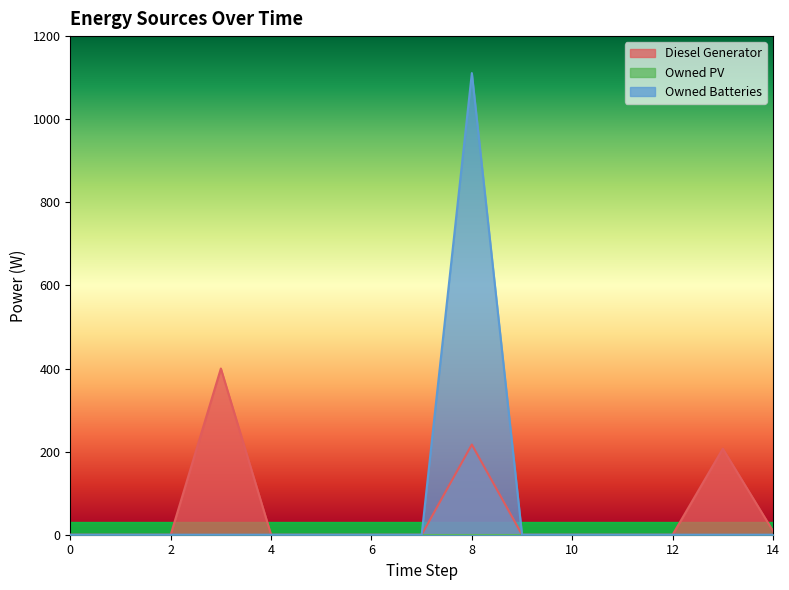

Is it true that Owned Batteries equals 0 at 13?

True